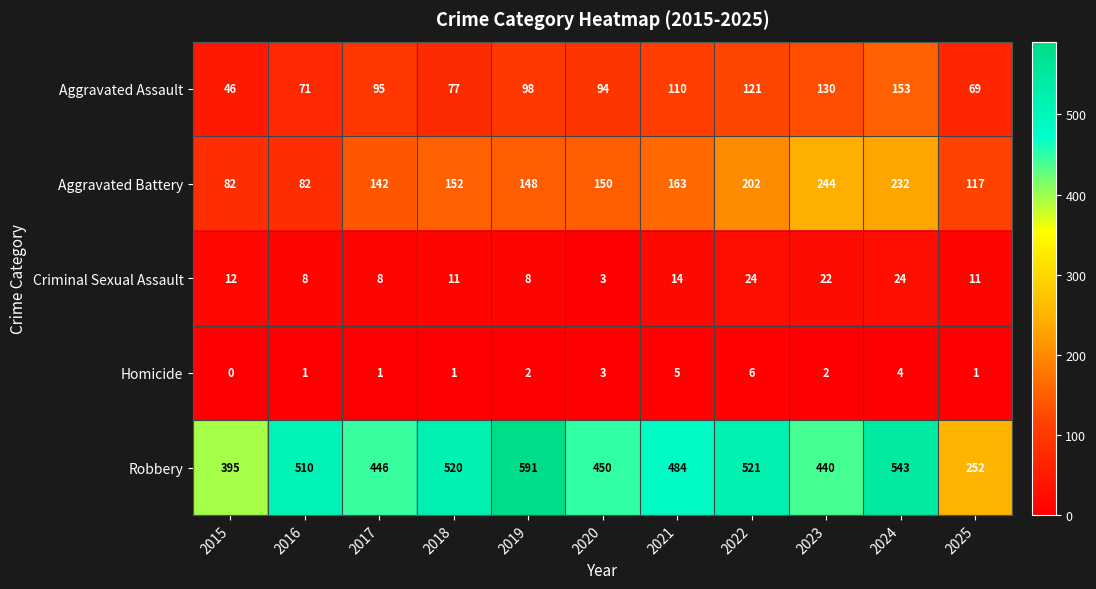

Which series has the largest total across all categories?

Robbery